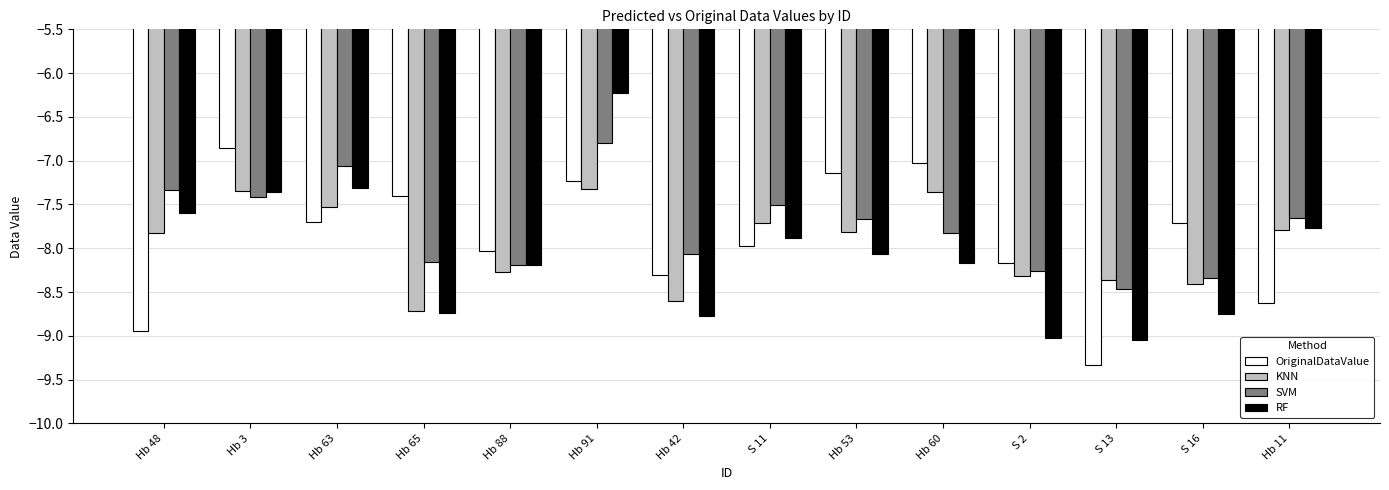

Rank the series by their average value, from lowest to highest.

RF, KNN, OriginalDataValue, SVM